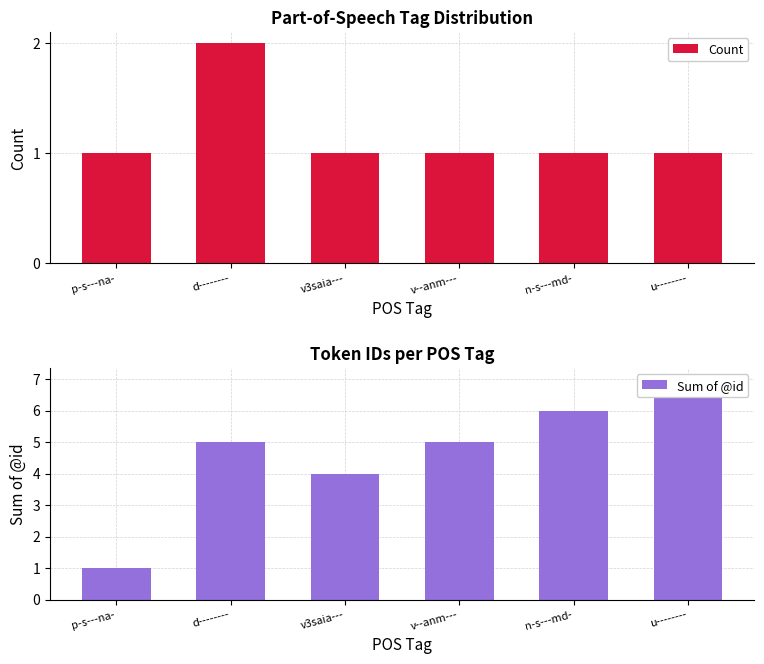

List the series in order of their overall mean, highest first.

Sum of @id, Count